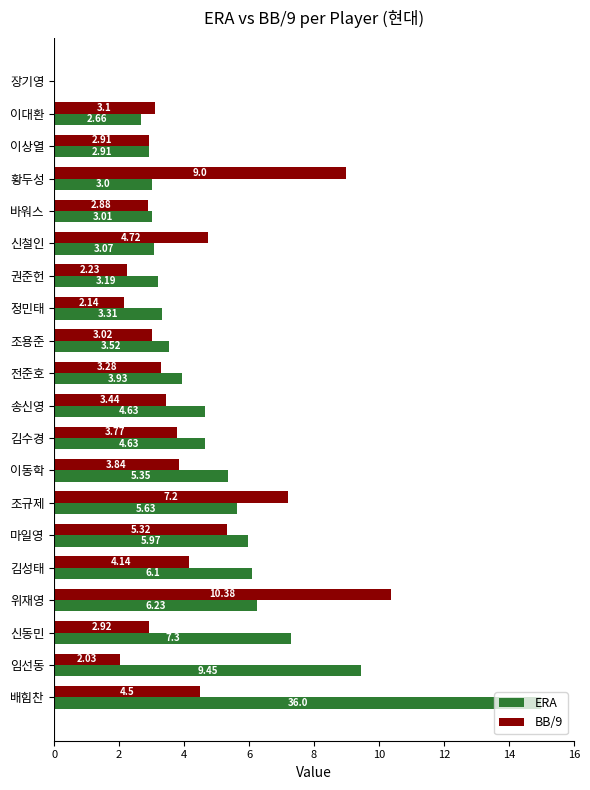

Between 조규제 and 배힘찬, which series saw the biggest shift?

ERA